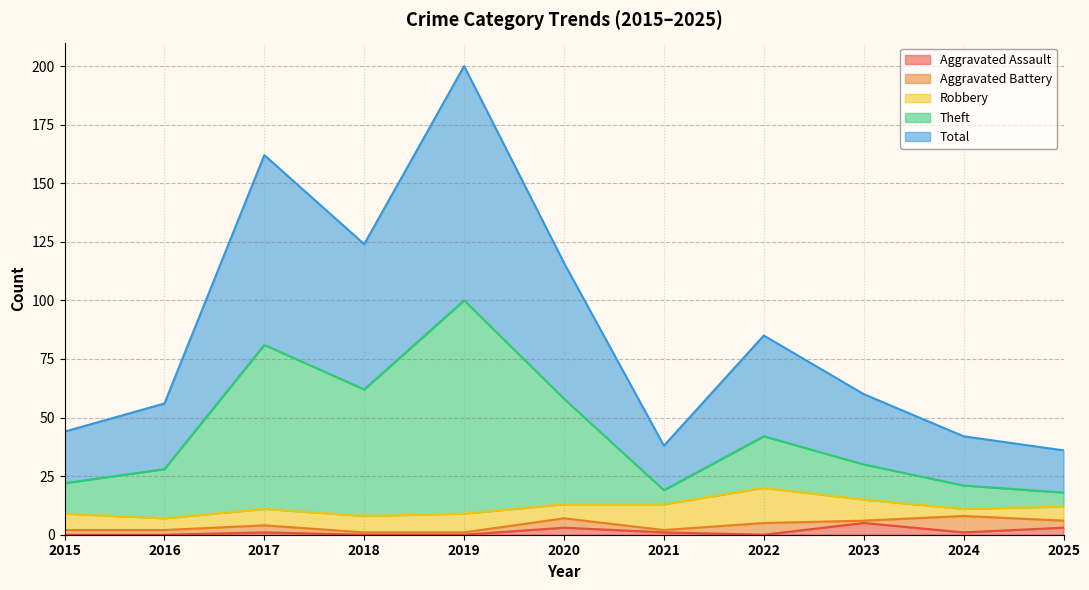

What is the highest value of the Aggravated Assault series?

5